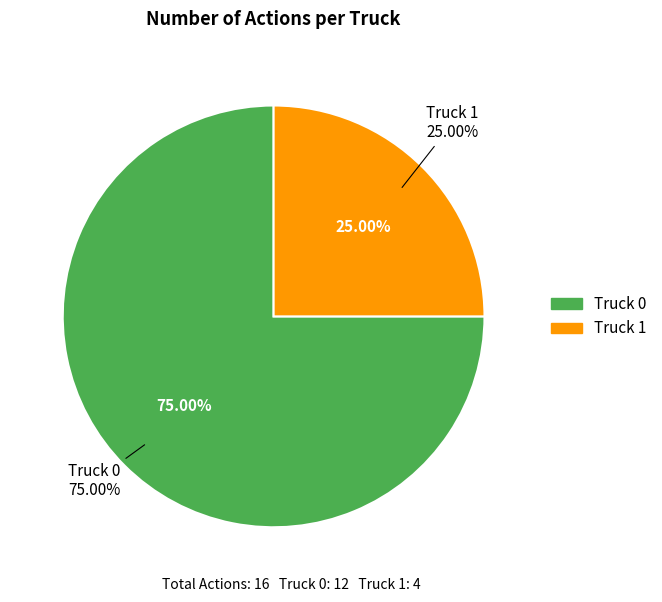

Rank the categories by value from lowest to highest.

Truck 1, Truck 0